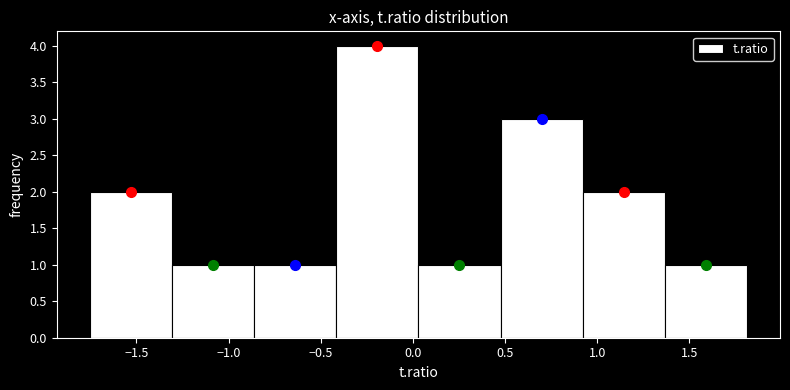

Reading left to right, transcribe this chart: for each bar, give the range it covers on the x-axis and its height. Neither the bar edges nor the heights are printed on the chart, so give them approximately, as read against the axes.

-1.75 to -1.30: 2
-1.30 to -0.85: 1
-0.85 to -0.40: 1
-0.40 to 0.05: 4
0.05 to 0.50: 1
0.50 to 0.90: 3
0.90 to 1.35: 2
1.35 to 1.80: 1